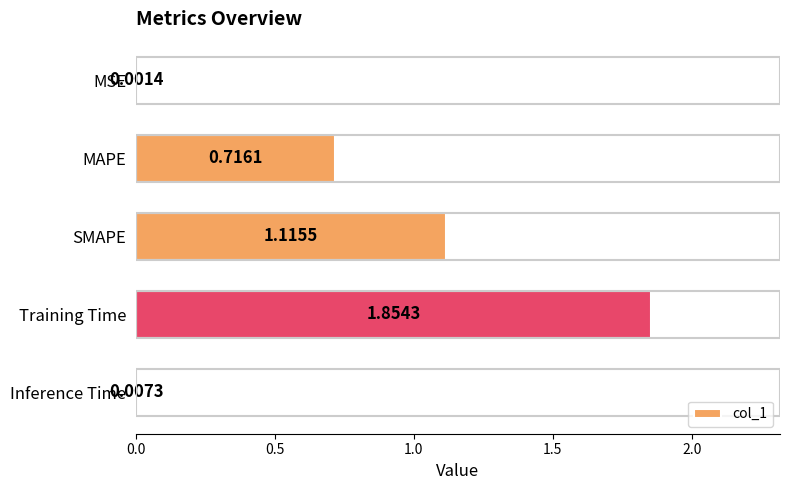

What is the sum of all values?

3.7